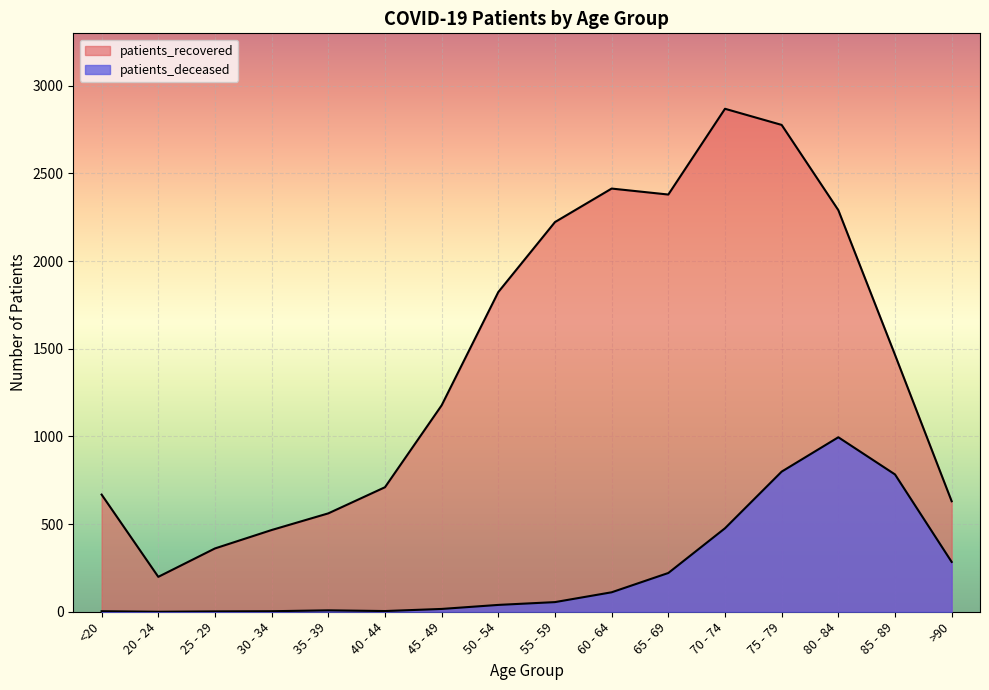

What position from the left is 25 - 29?

3